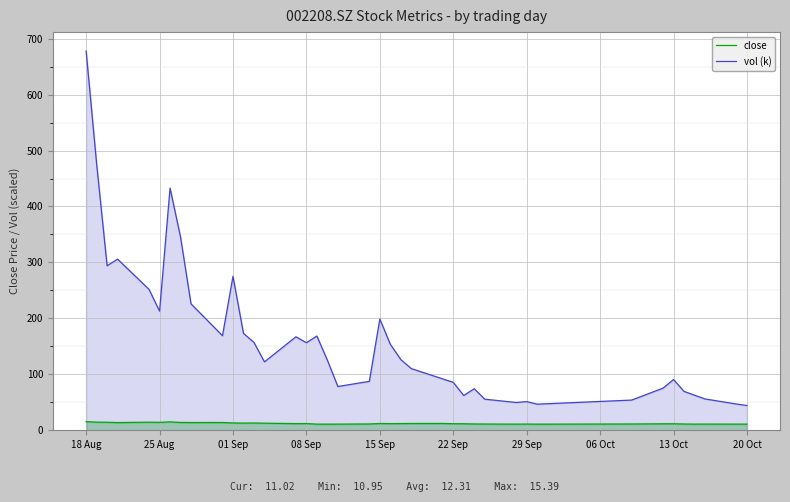

Count the number of data series in this chart.

2